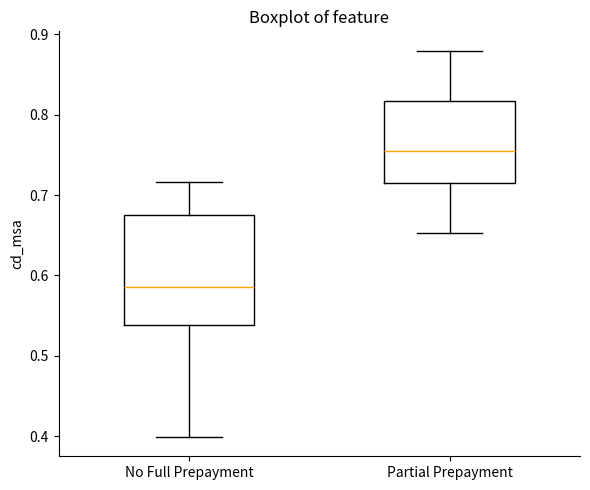

Reading left to right, read every box against the y-axis: the position of its median line, the range the box covers, and the ends of its whiskers. The values are not printed on the chart, so give them approximately, as read against the axis.

No Full Prepayment: median 0.59, box 0.54 to 0.68, whiskers 0.40 to 0.72
Partial Prepayment: median 0.75, box 0.71 to 0.82, whiskers 0.65 to 0.88